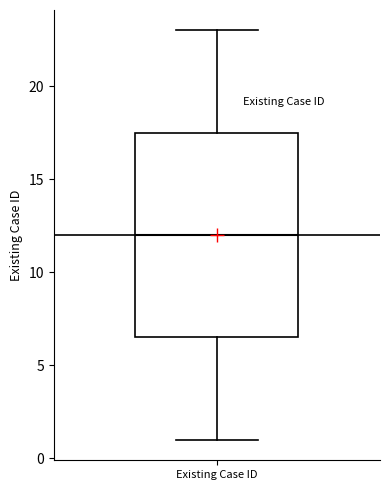

Transcribe this box plot: give where the median line is, the range the box spans, and where the two whiskers end, as read against the y-axis. The values are not printed on the chart, so give them approximately, as read against the axis.

median 12.0, box 6.5 to 17.5, whiskers 1.0 to 23.0